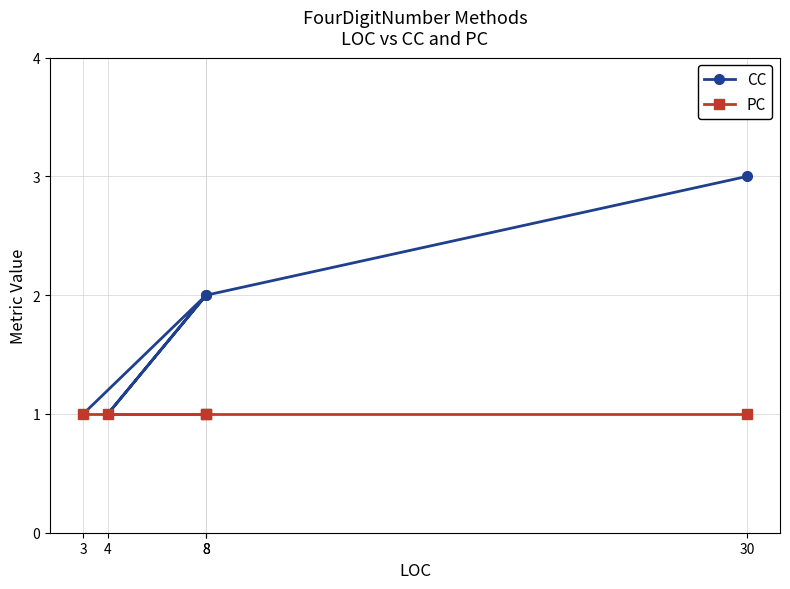

At how many categories does at least one series exceed 1?

3